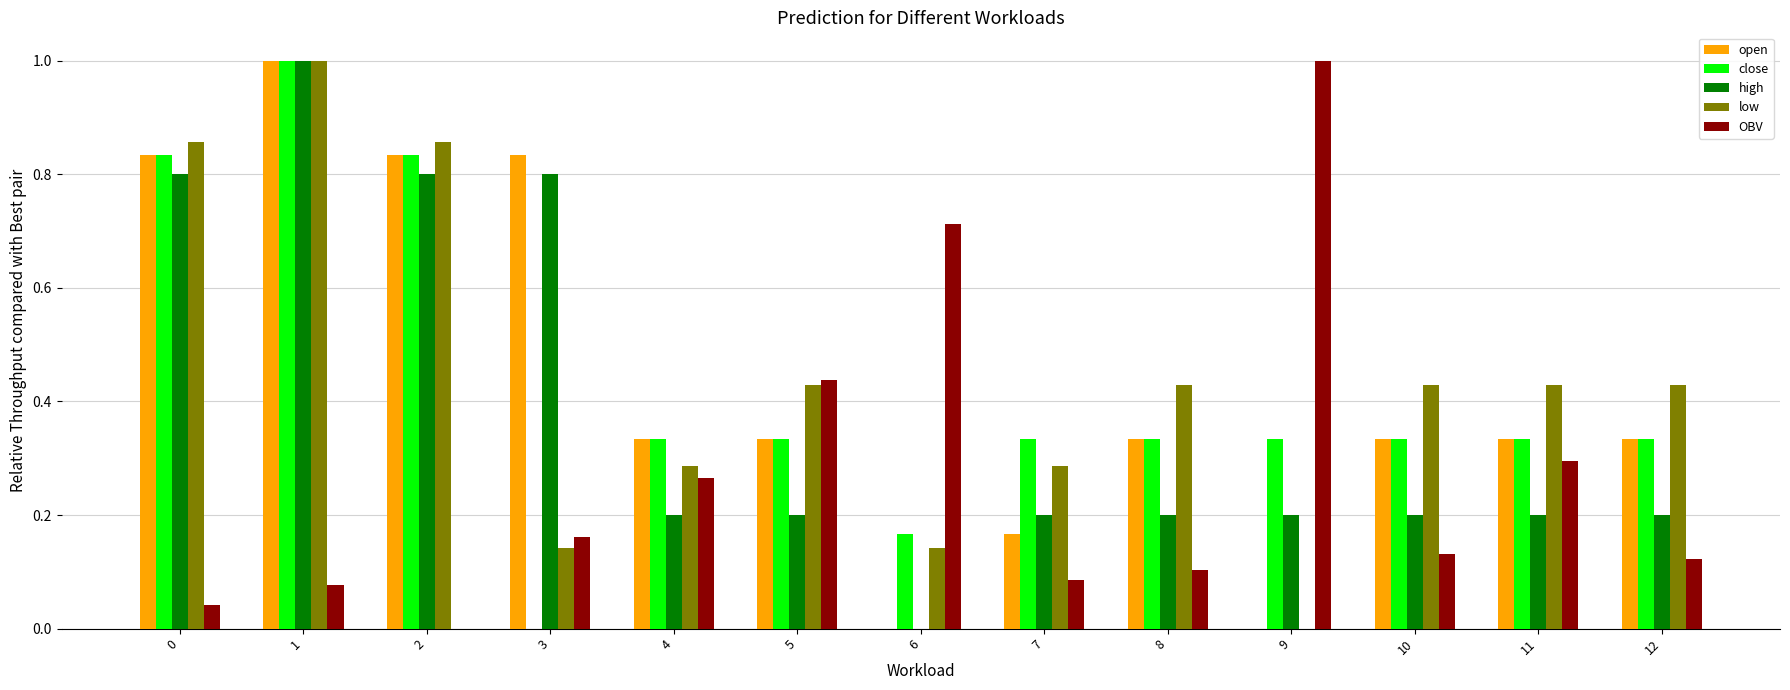

How many groups of bars are there?

13